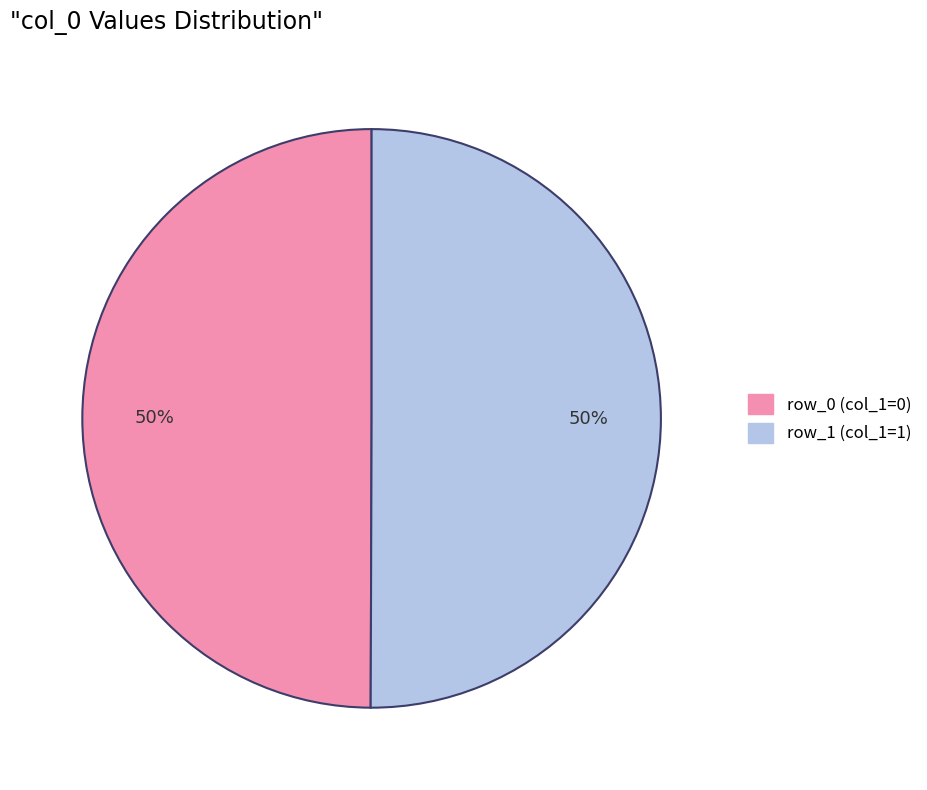

Is it true that row_0 (col_1=0) is 50% of the pie?

True